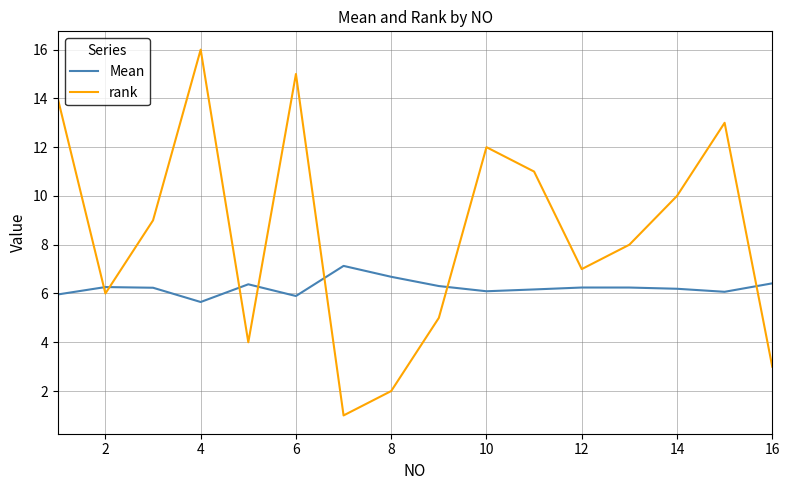

How many lines are shown in the chart?

2